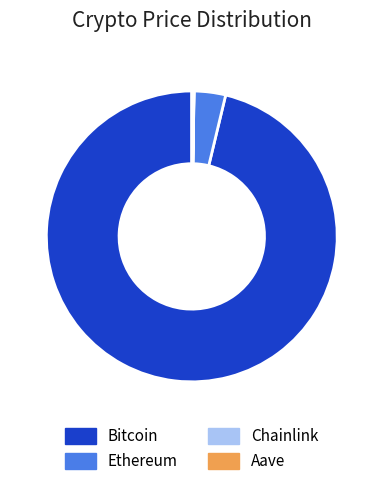

Is it true that Ethereum is 13% of the pie?

False